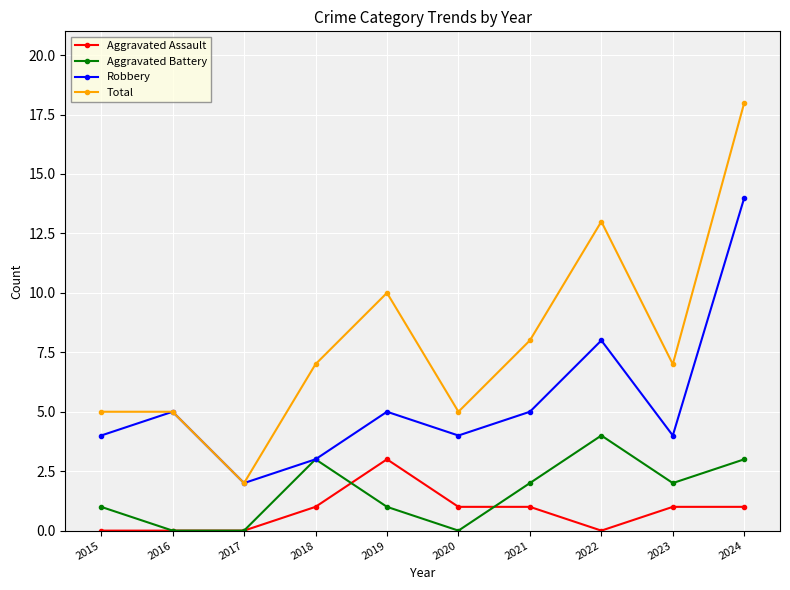

Rank the series at 2020 from highest to lowest value.

Total, Robbery, Aggravated Assault, Aggravated Battery